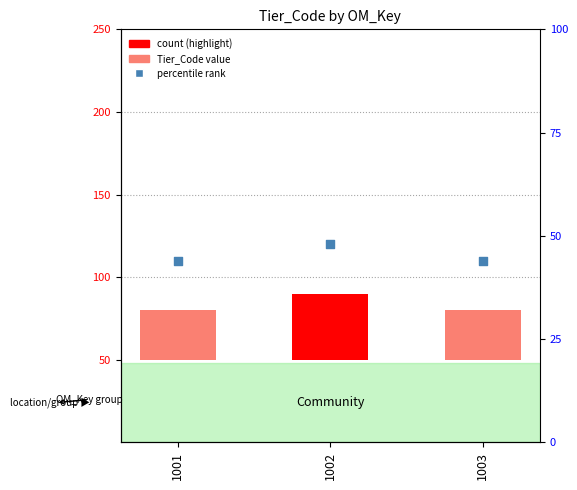

Between 1001 and 1002, which is larger?

1002